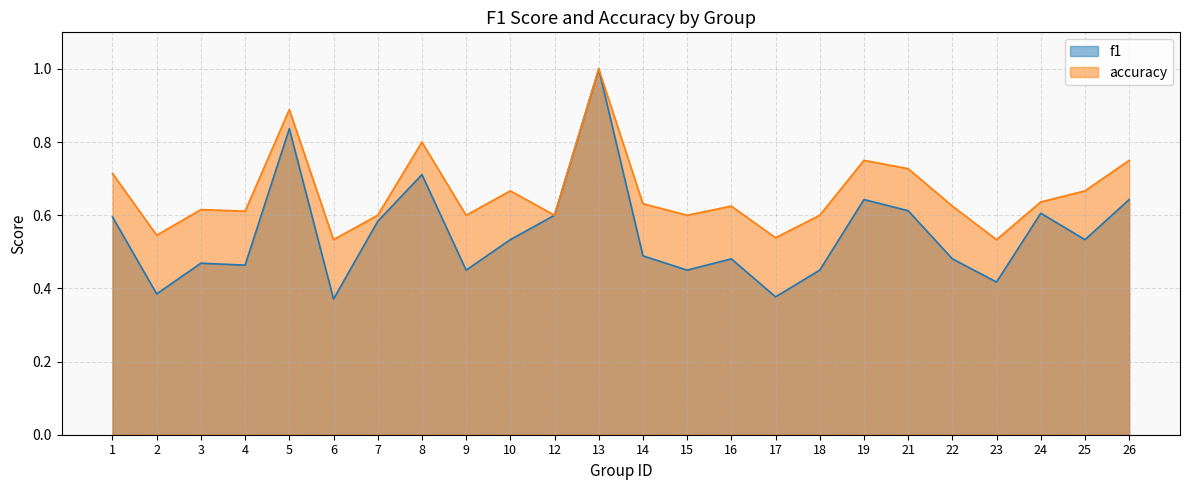

What is the difference between the maximum and minimum values in the f1 series?

0.6